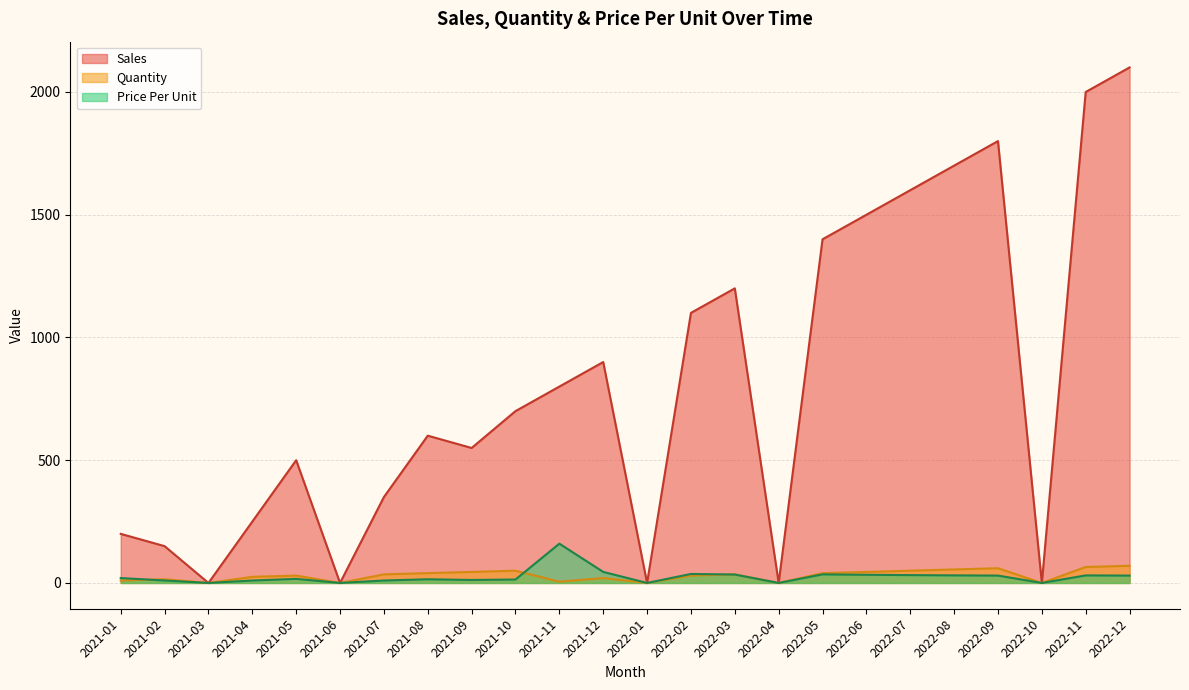

At which category does Quantity reach its first local valley?

2021-03